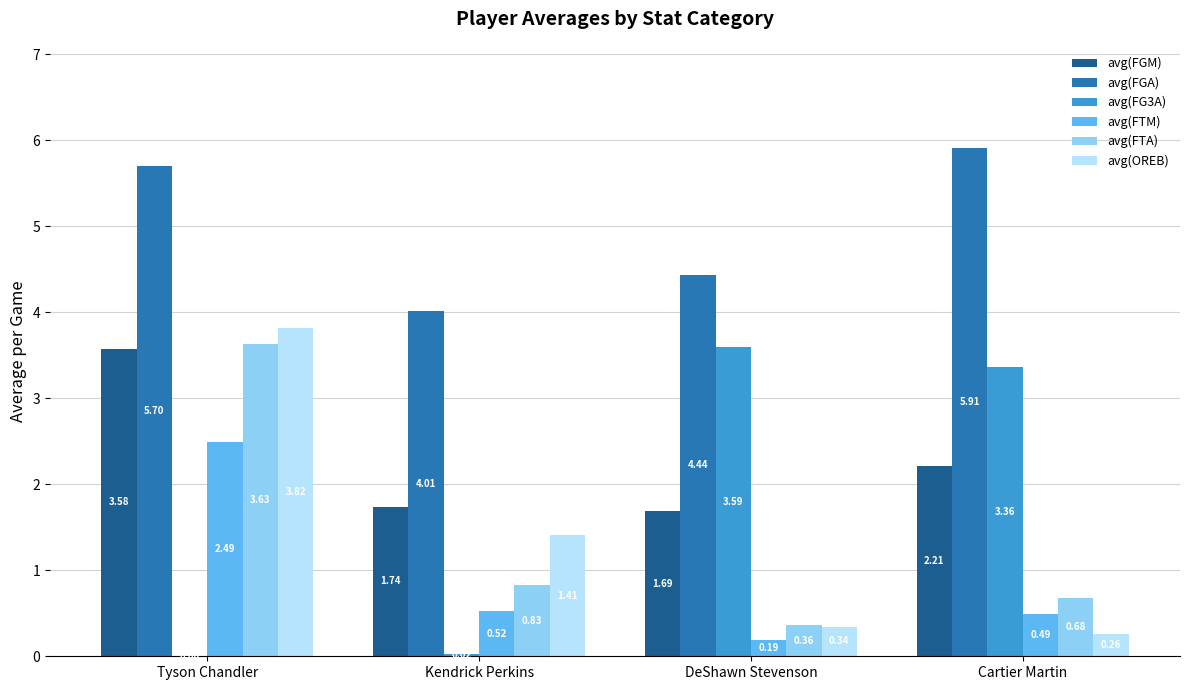

What is the sum of all avg(FGA) values?

20.1